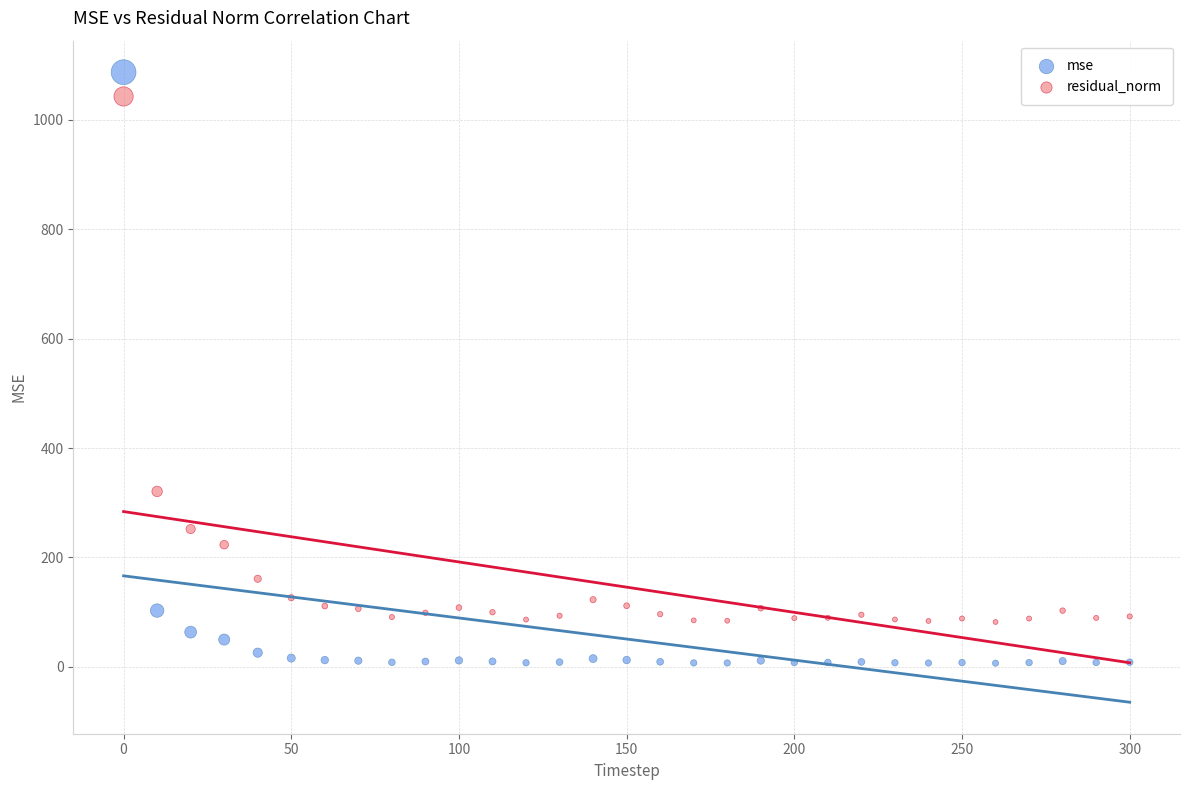

Which series reaches the maximum Y coordinate?

mse